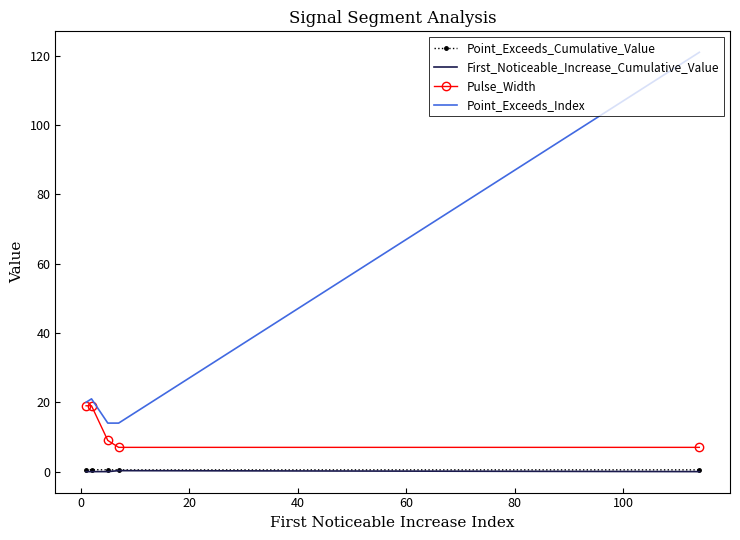

Which series has the largest total across all categories?

Point_Exceeds_Index